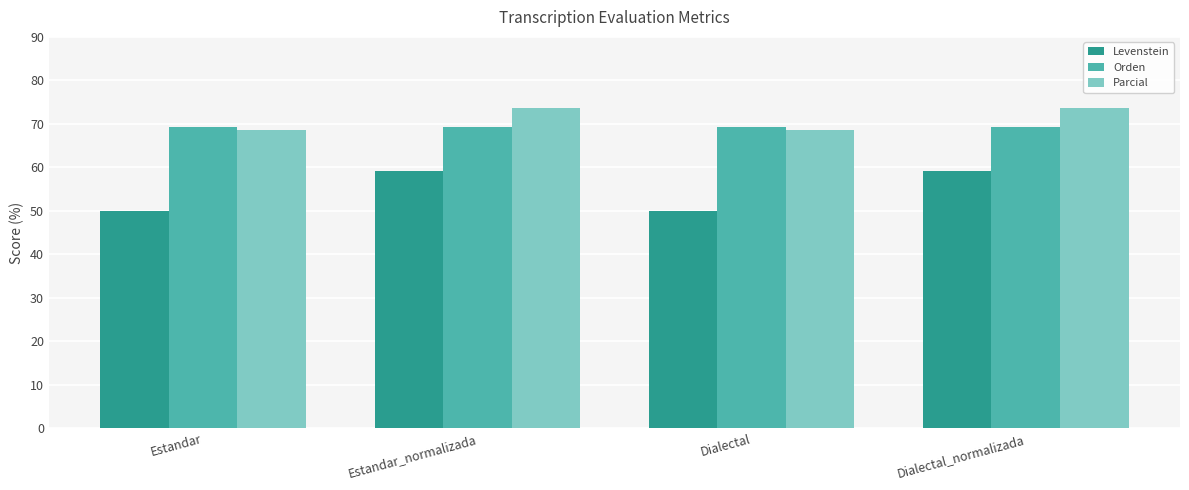

Which series has the largest total across all categories?

Parcial